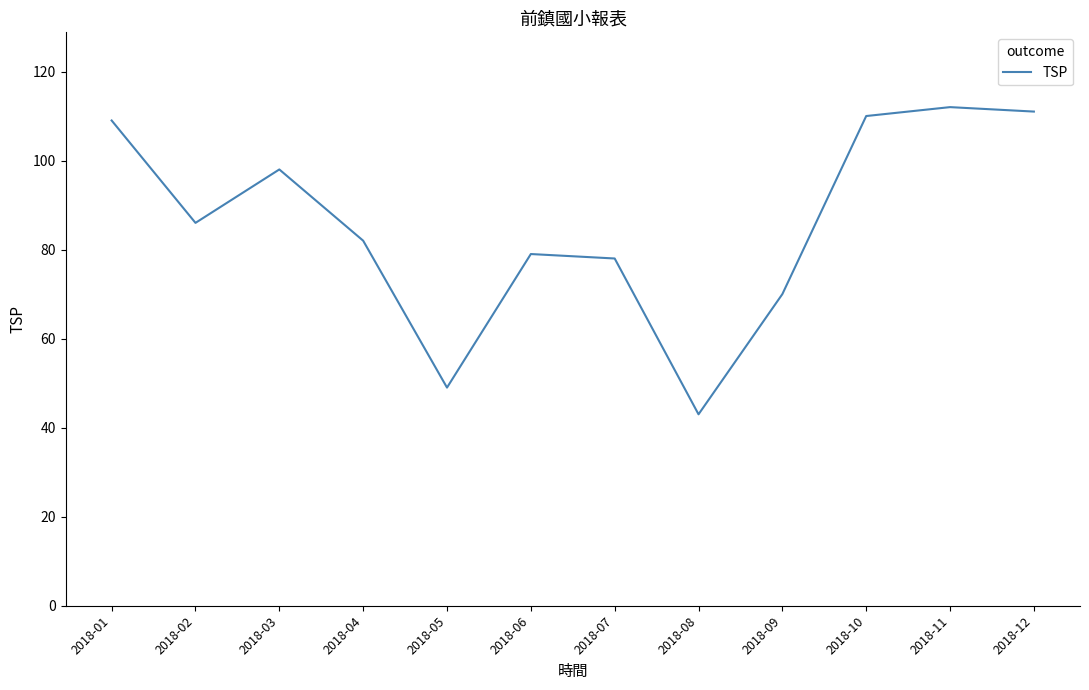

What is the average value?

86